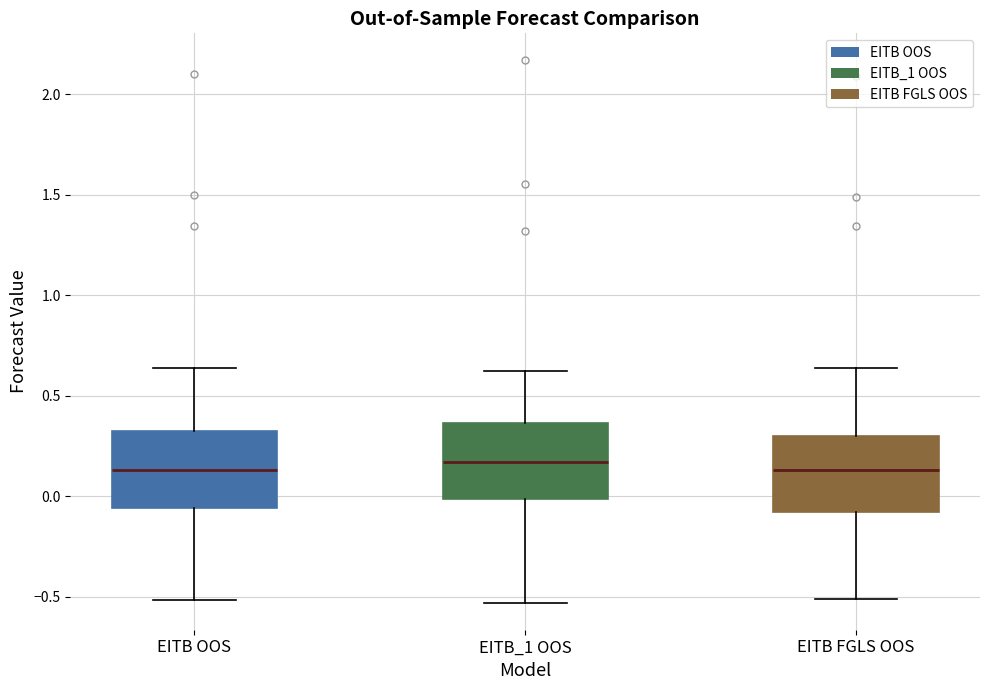

Reading left to right, transcribe this box plot: for each box, give where its median line is, the range the box spans, and where its two whiskers end, as read against the y-axis. The values are not printed on the chart, so give them approximately, as read against the axis.

EITB OOS: median 0.15, box -0.05 to 0.35, whiskers -0.50 to 0.65
EITB_1 OOS: median 0.15, box 0.00 to 0.35, whiskers -0.55 to 0.65
EITB FGLS OOS: median 0.15, box -0.10 to 0.30, whiskers -0.50 to 0.65